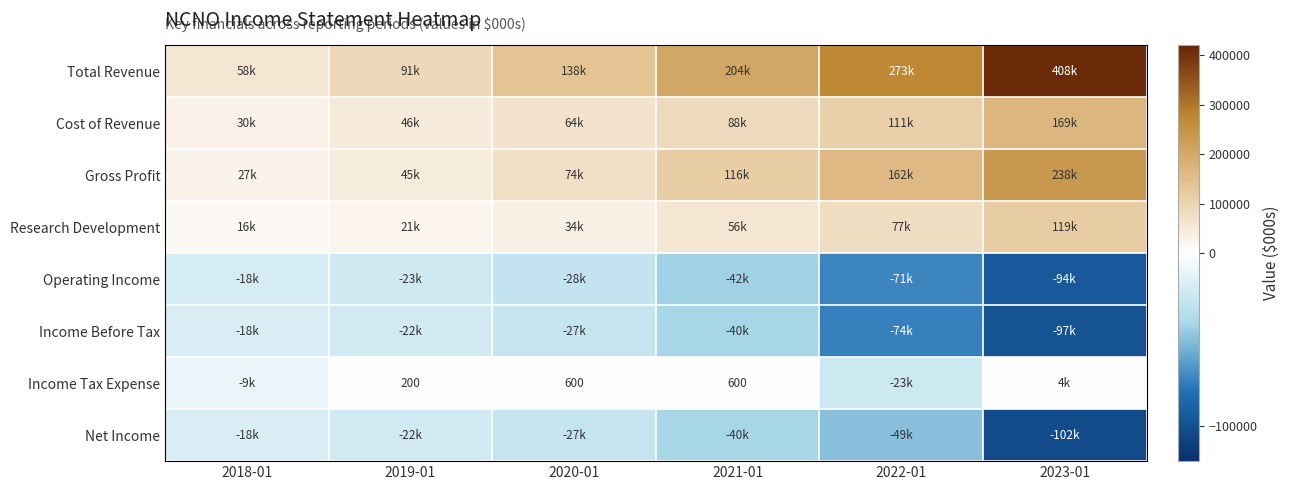

The Income Tax Expense series shows 4100 at 2023-01. True or false?

True